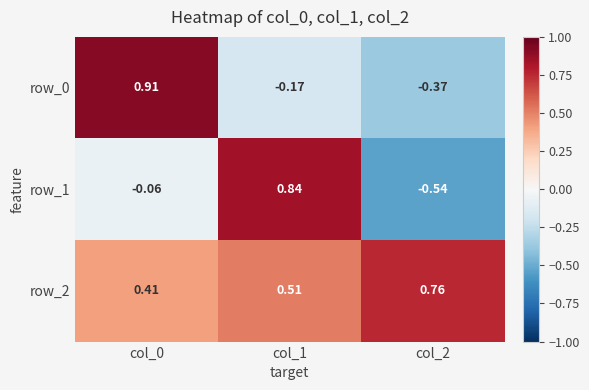

What is the sum of the row_0 values at col_2 and col_0?

0.5